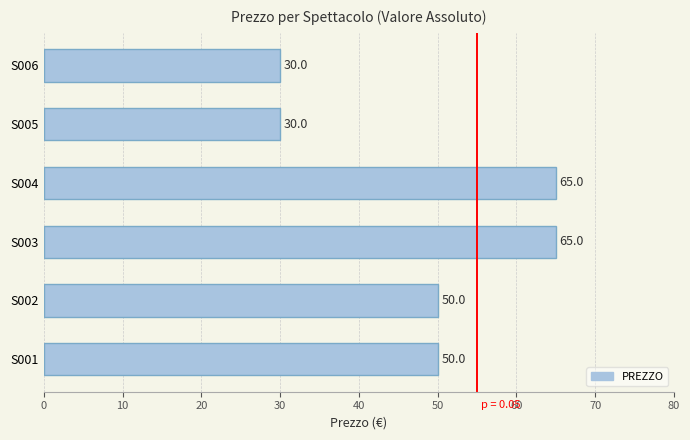

What is the ratio of the value at S001 to the value at S002?

1.0